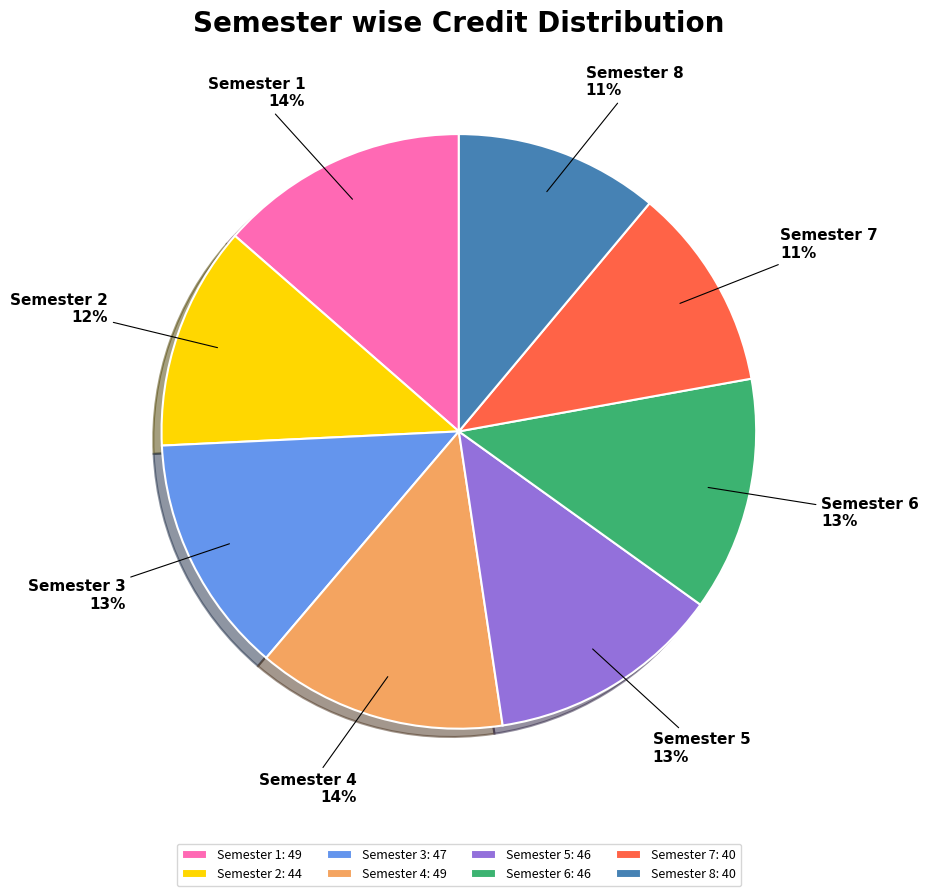

Does any single category account for the majority?

No